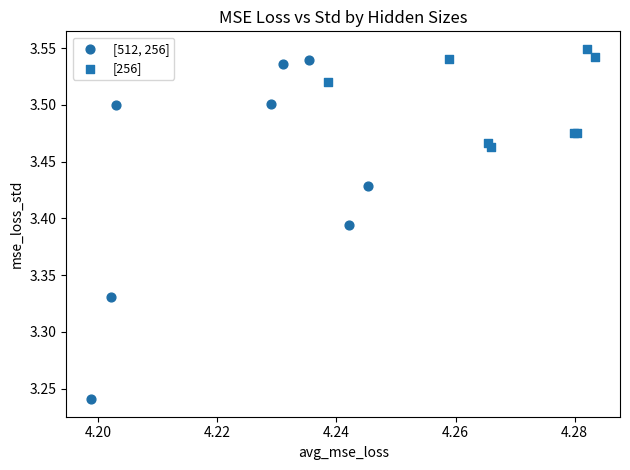

Which series reaches the minimum Y coordinate?

[512, 256]